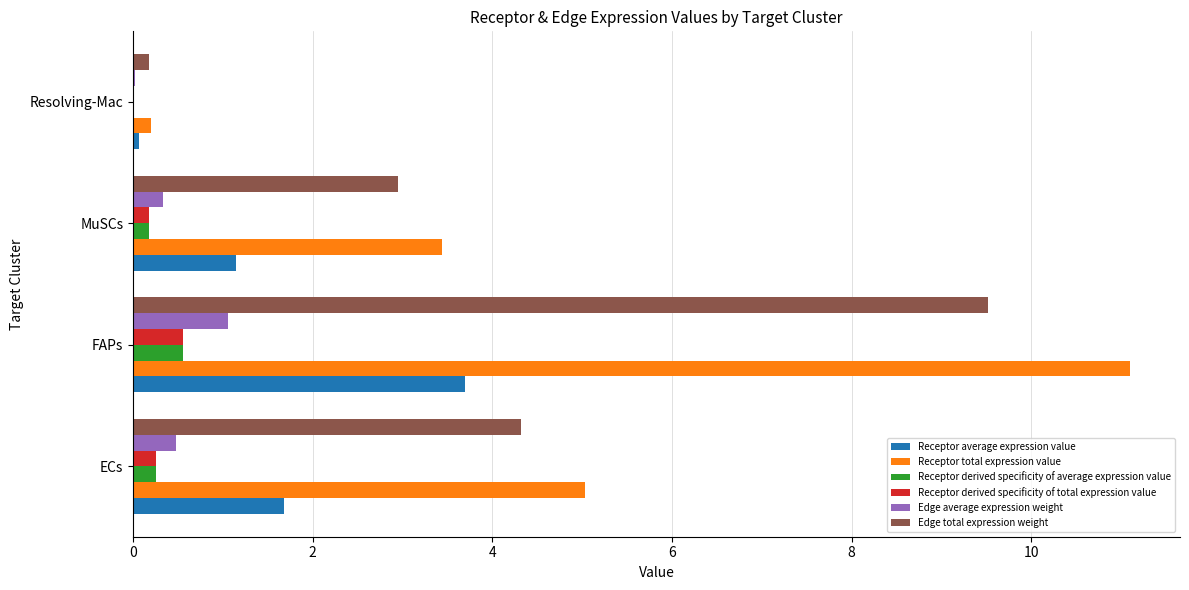

At which category is the sum across all series the highest?

FAPs